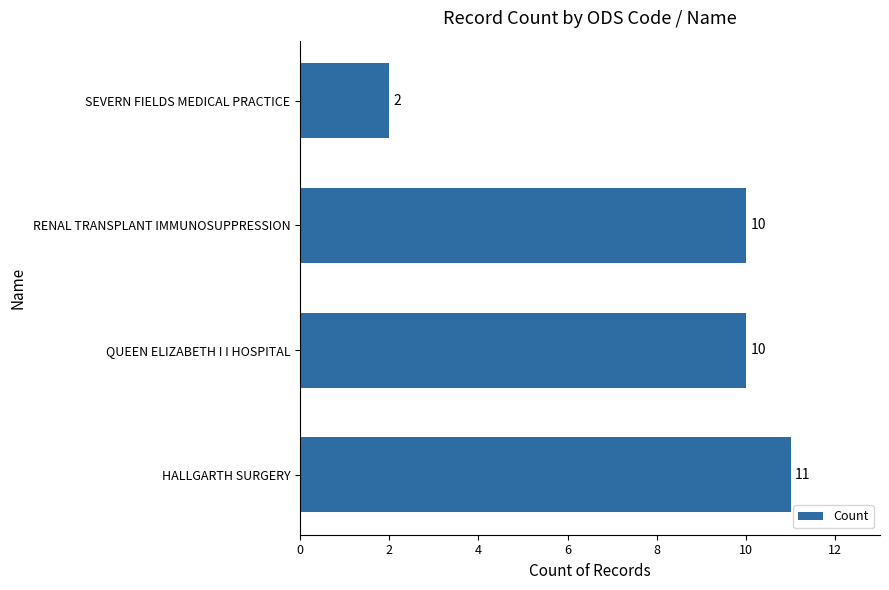

Reading bottom to top, what are all the values shown in this chart?

HALLGARTH SURGERY=11	QUEEN ELIZABETH I I HOSPITAL=10	RENAL TRANSPLANT IMMUNOSUPPRESSION=10	SEVERN FIELDS MEDICAL PRACTICE=2